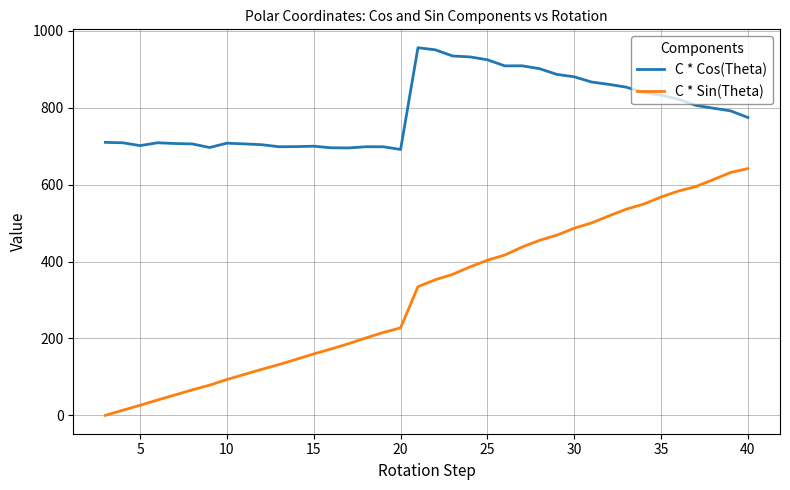

Which series has the largest total across all categories?

C * Cos(Theta)